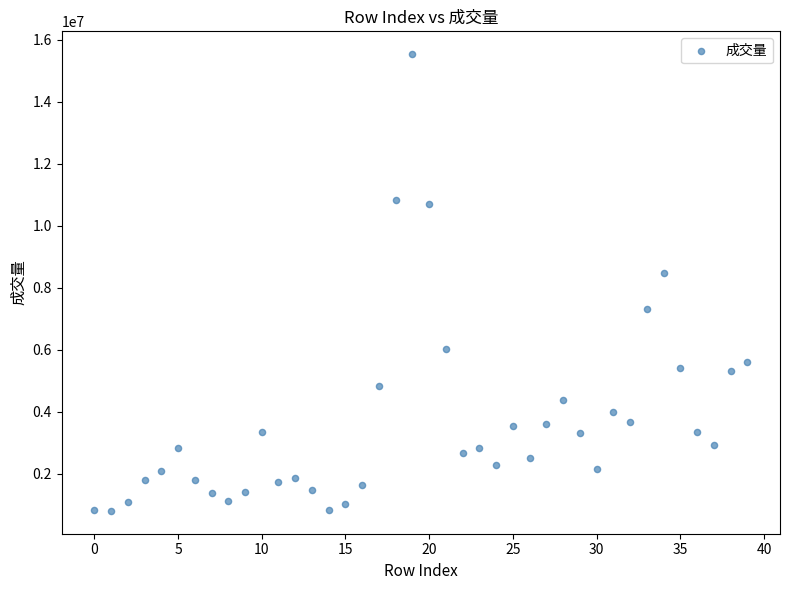

What Y value in the scatter plot is closest to 8172706?

8495467